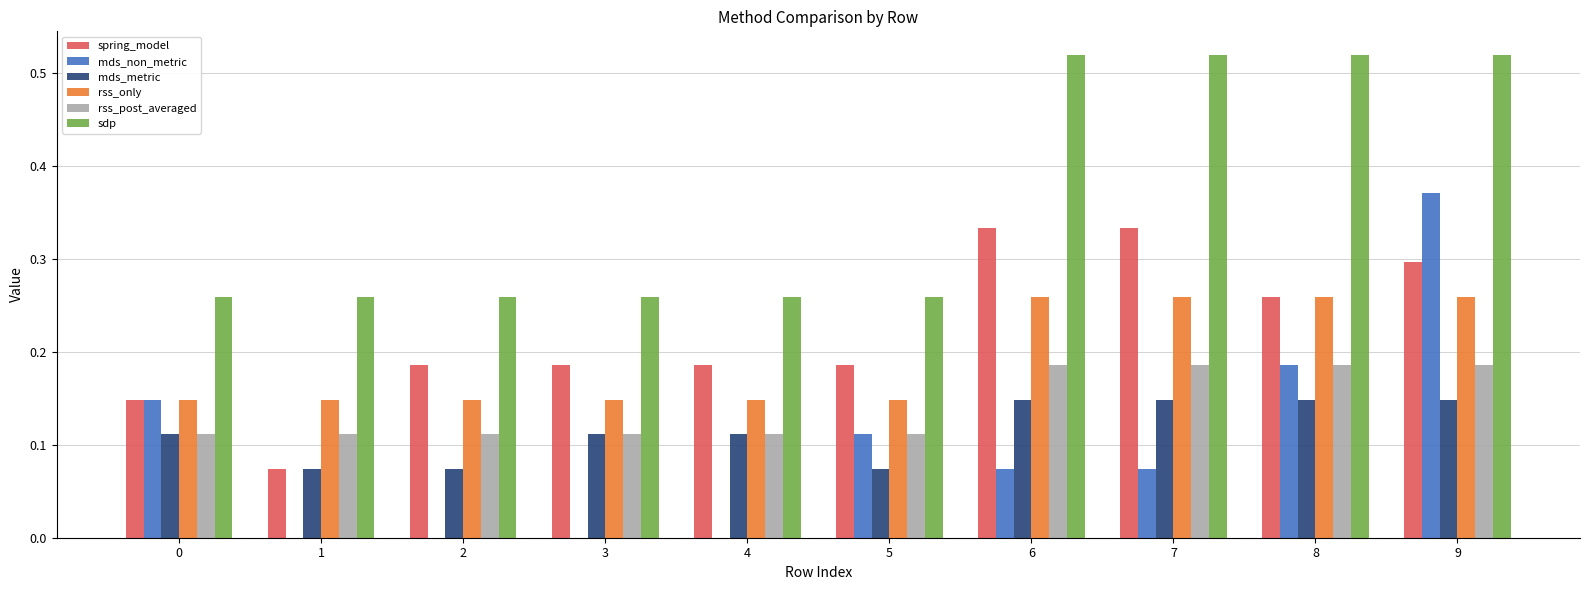

How many mds_non_metric values are between 0 and 1?

10